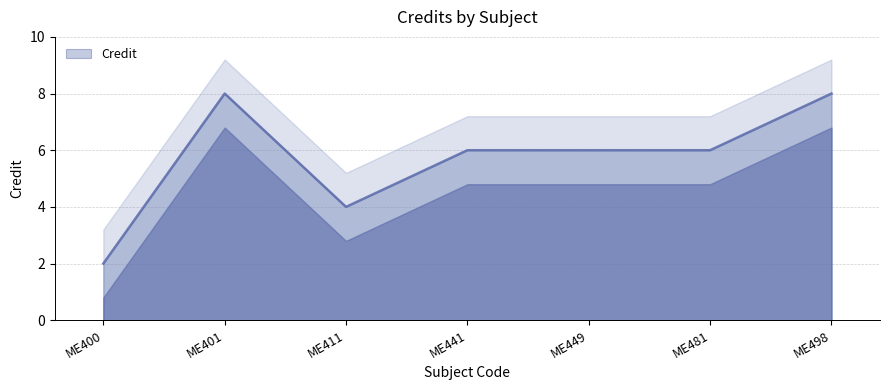

Is it true that the value at ME498 is 8?

True